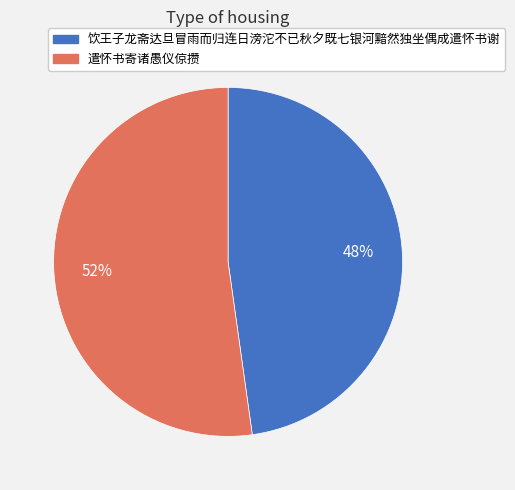

Is there a majority slice in this chart?

Yes